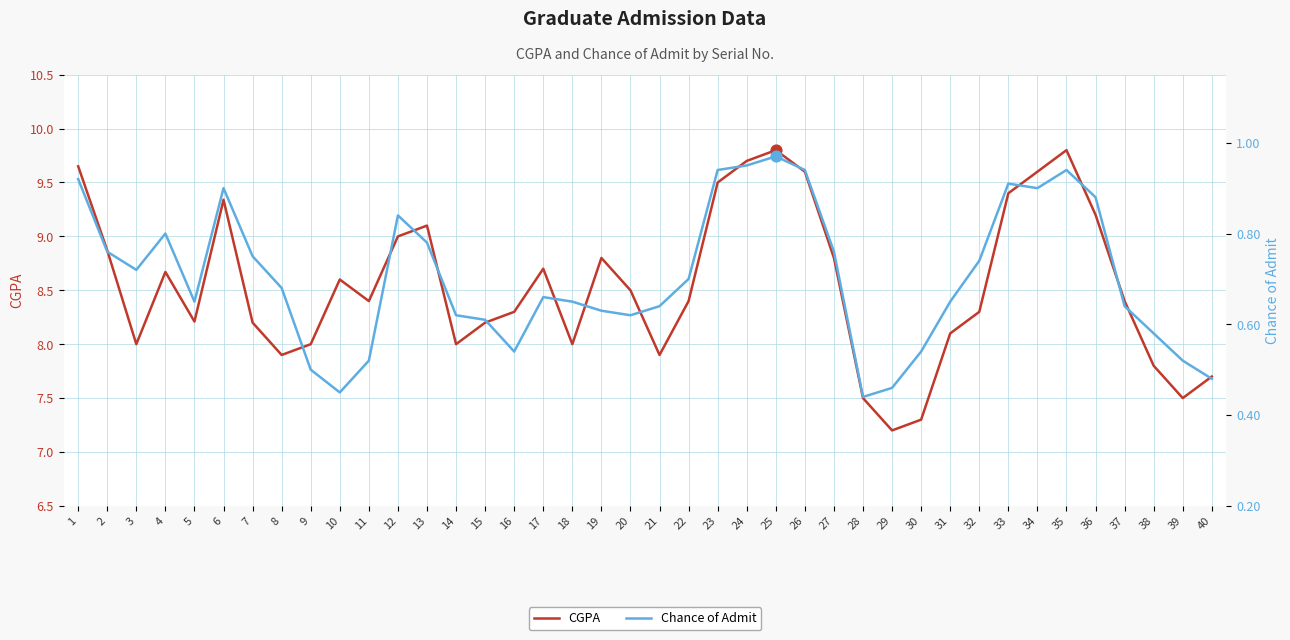

What are all the series names shown in the legend?

CGPA, Chance of Admit